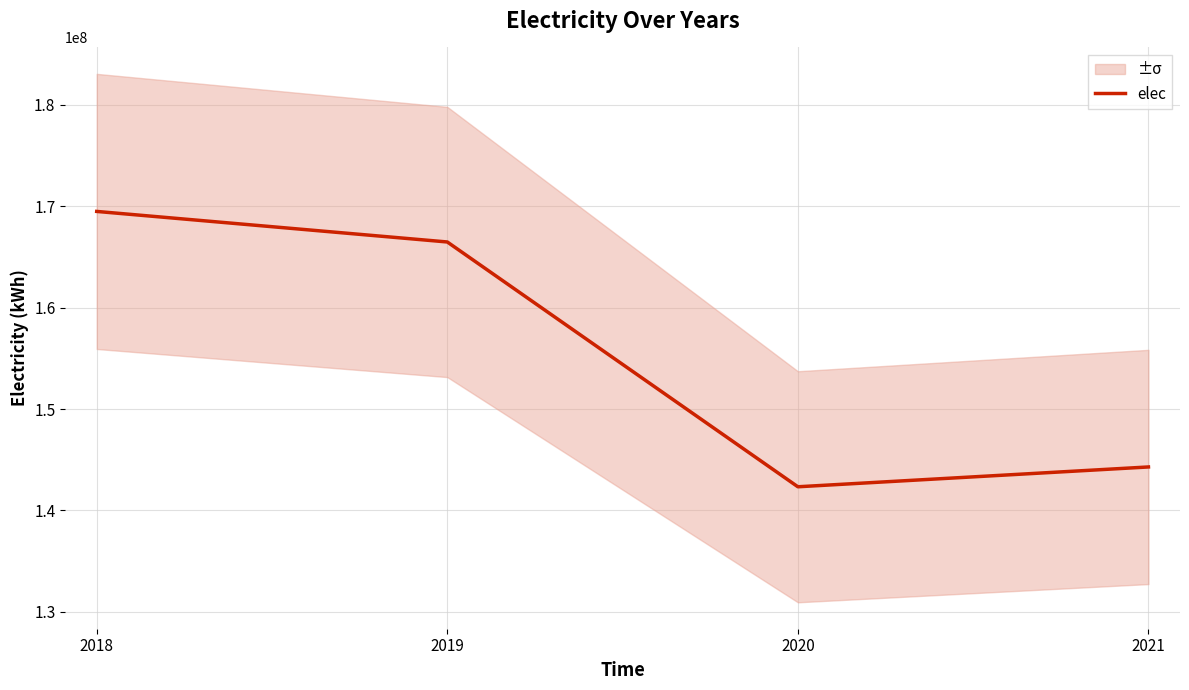

The chart shows a value of 142336771.1 at 2020. True or false?

True